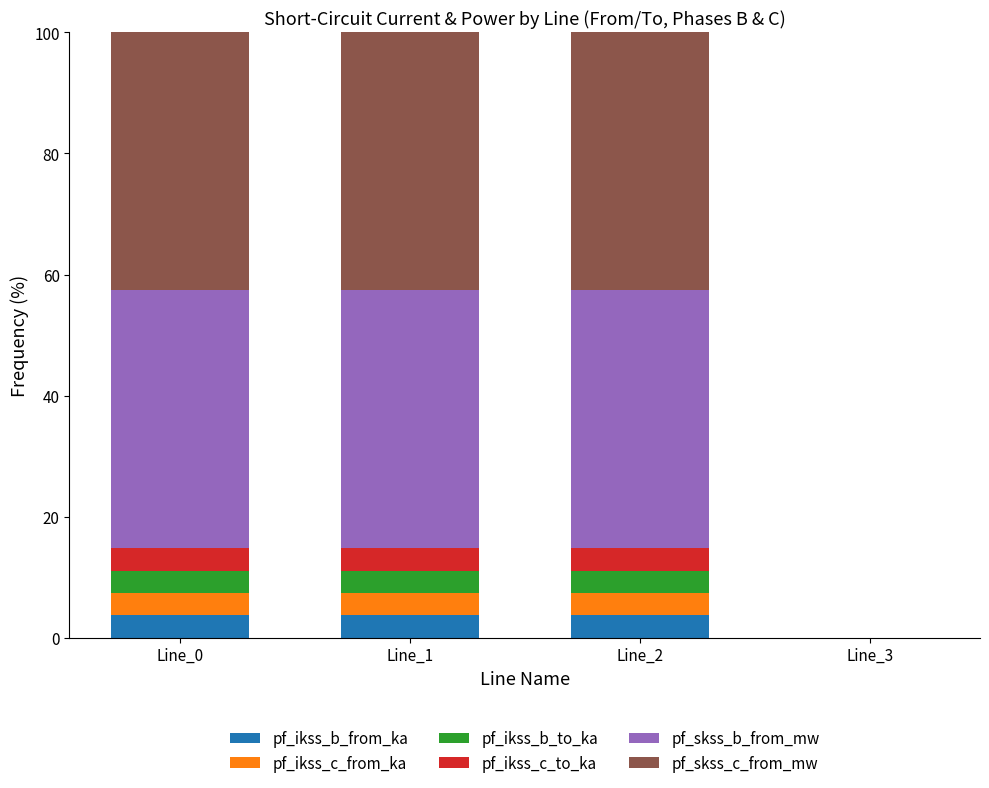

The pf_ikss_b_from_ka series shows 0.0 at Line_3. True or false?

True